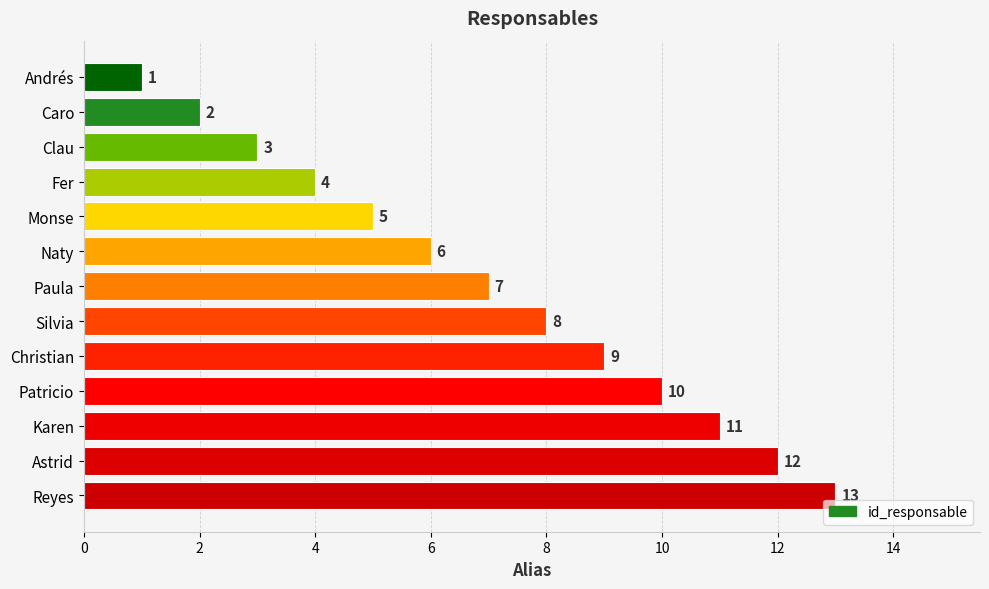

Read the value at Paula.

7